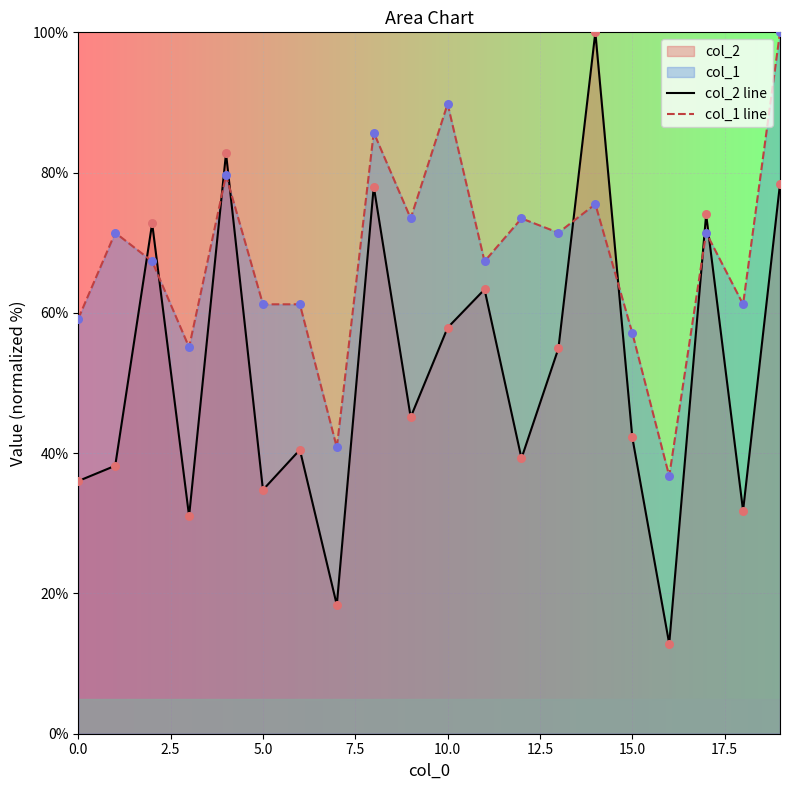

Which series has the widest spread of Y values?

col_2 line